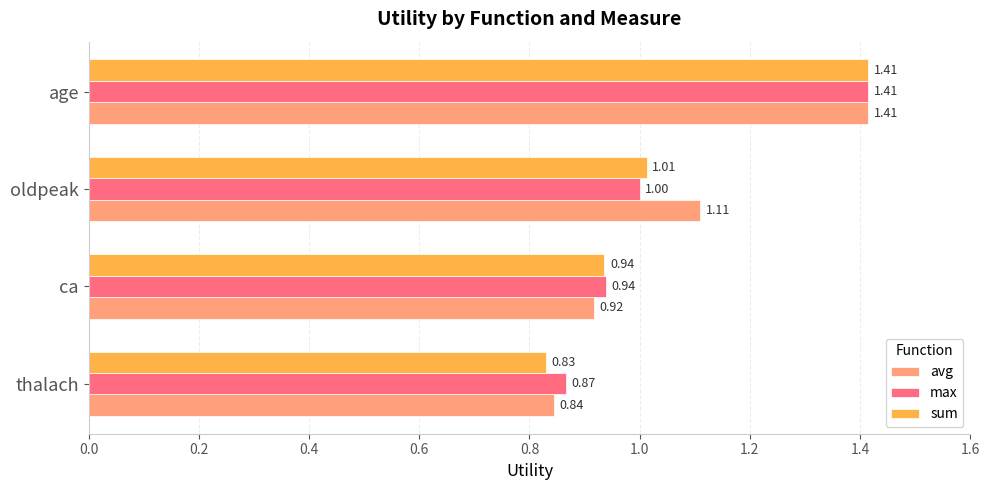

List the series in order of their overall mean, lowest first.

sum, max, avg